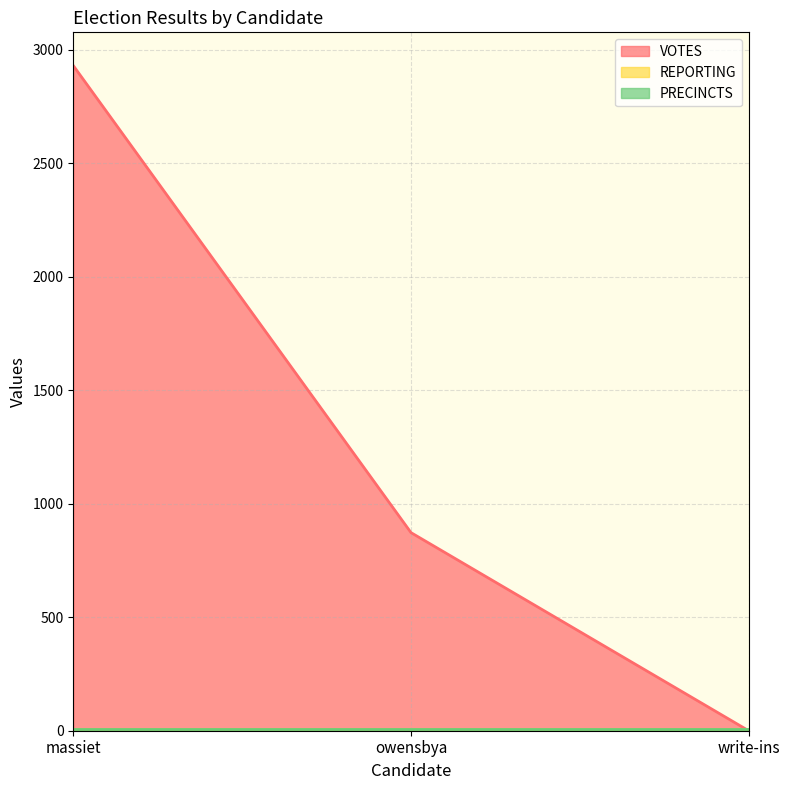

Which series has the largest total across all categories?

VOTES